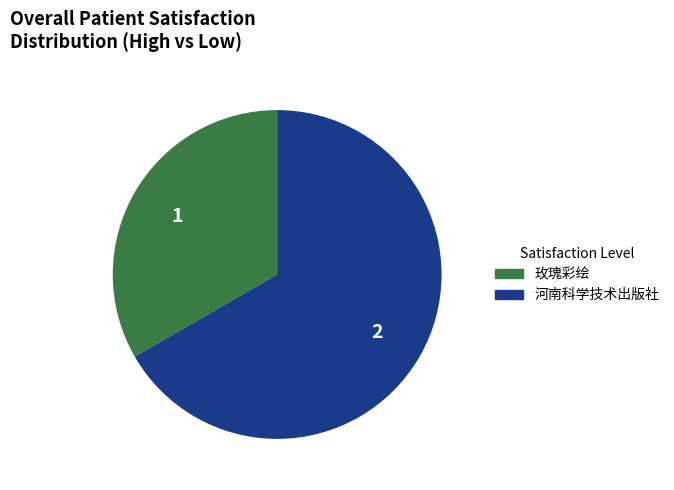

The 河南科学技术出版社 slice represents 67% of the pie. True or false?

True